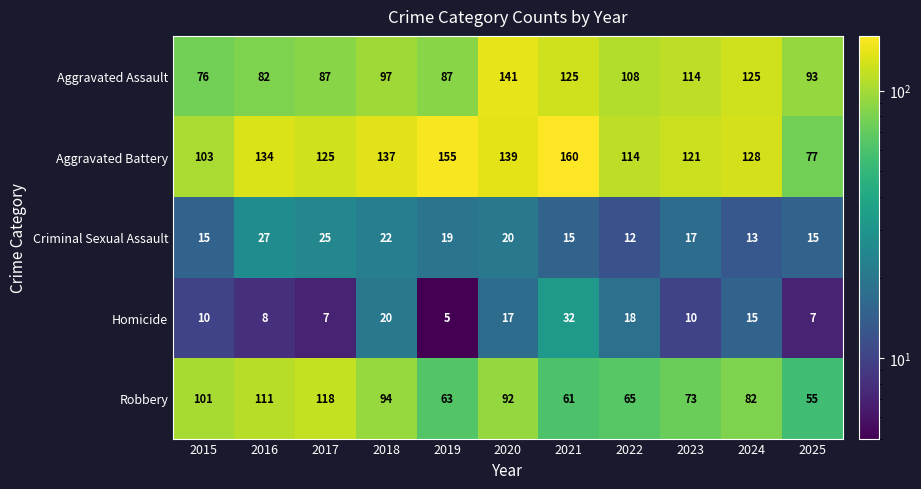

The Robbery series shows 38 at 2015. True or false?

False